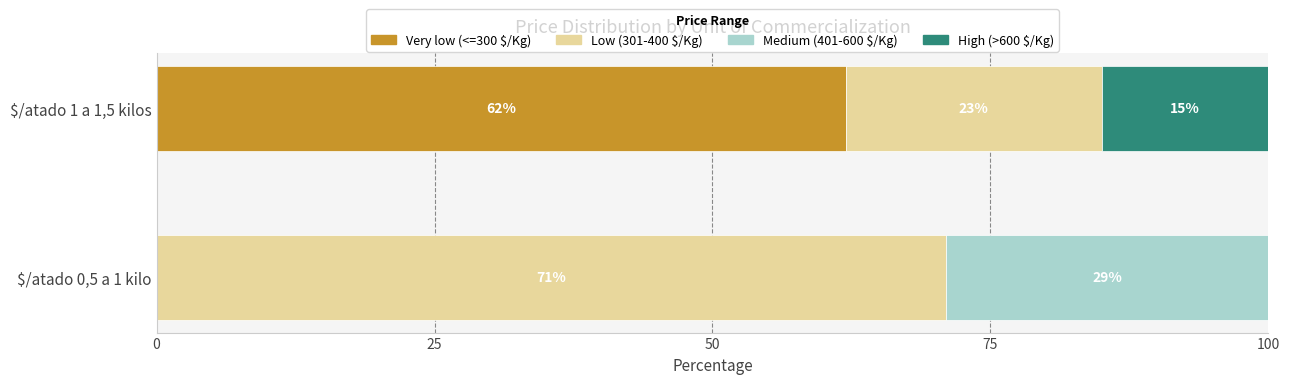

What is the maximum value for Very low (<=300 $/Kg)?

62